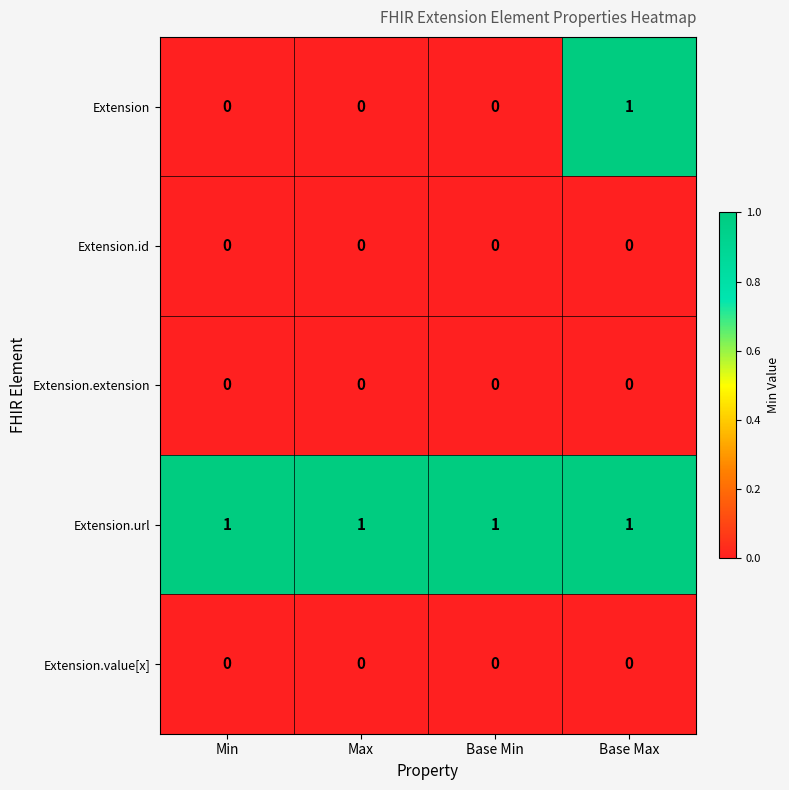

Which series has the widest spread of values?

Extension